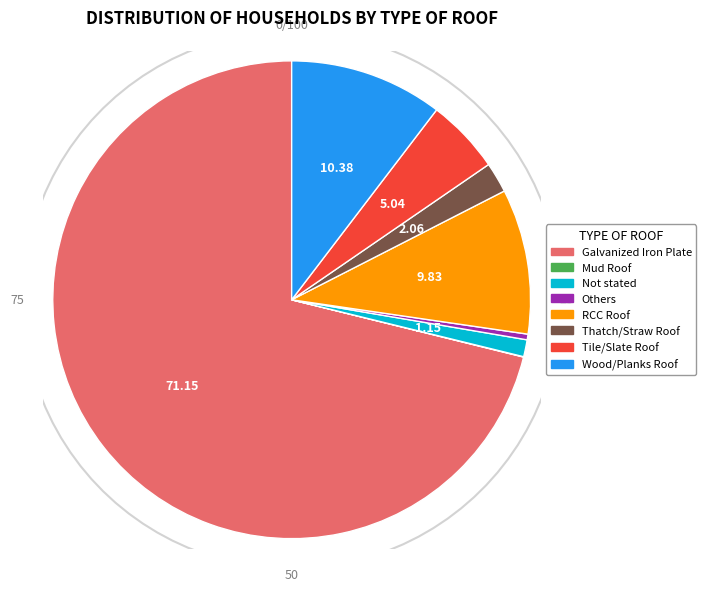

Is it true that RCC Roof is 10% of the pie?

True